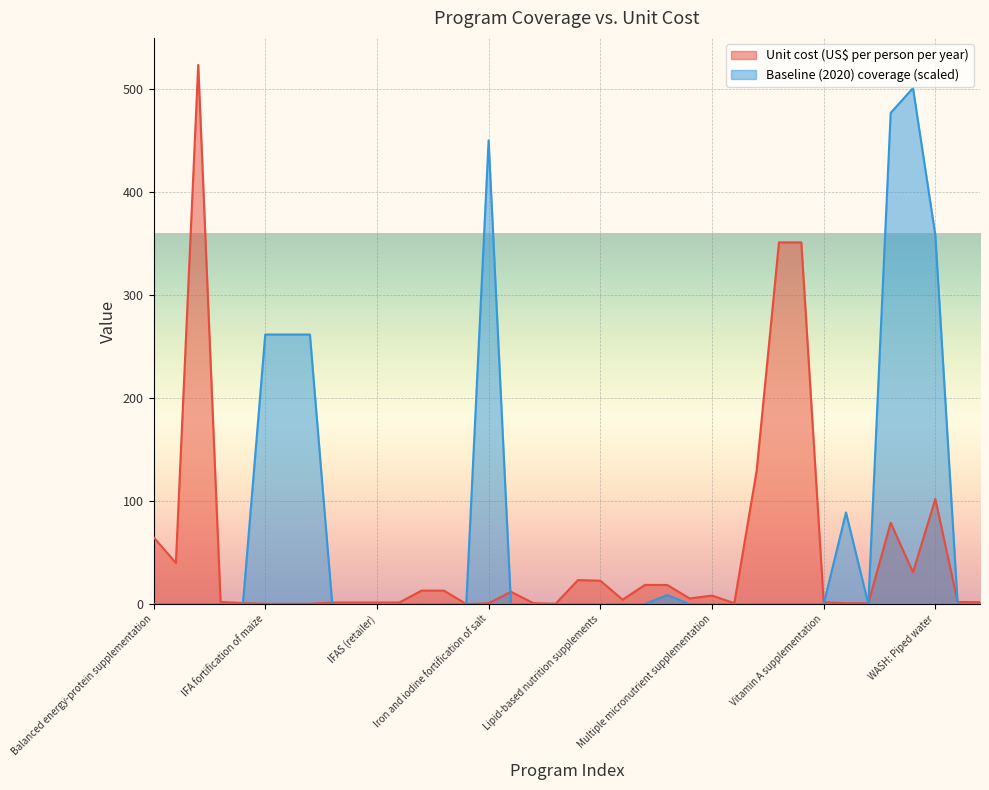

List the series in order of their overall mean, highest first.

Baseline (2020) coverage (scaled), Unit cost (US$ per person per year)